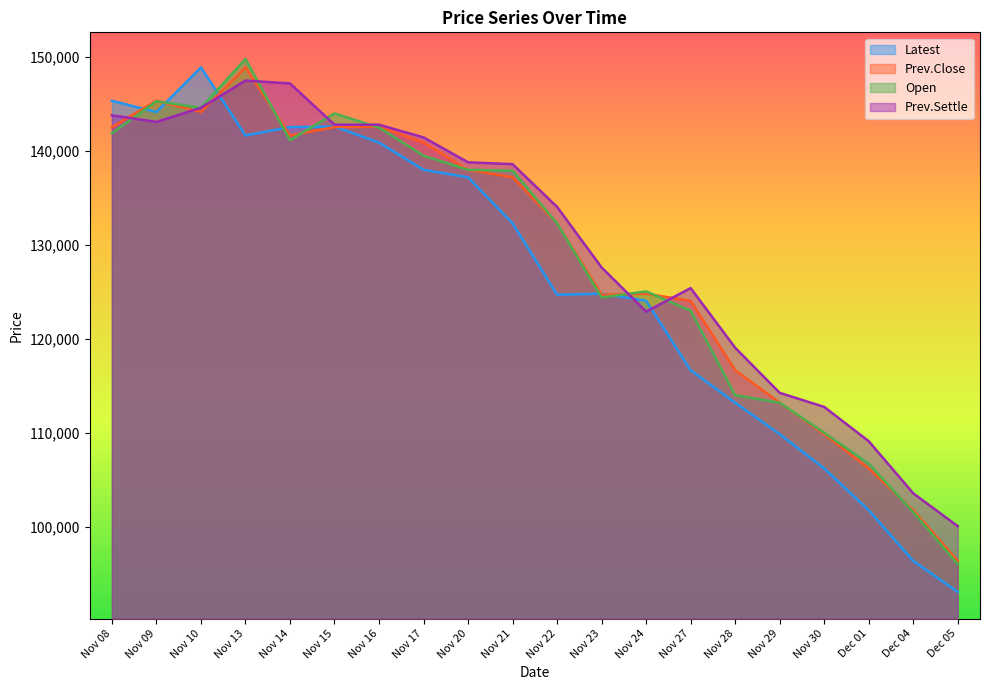

Does the chart have visible grid lines?

No